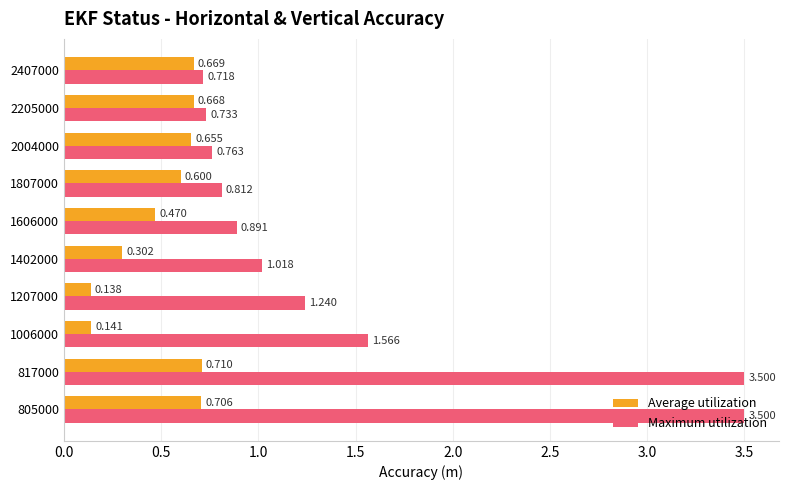

Rank the series by their average value, from lowest to highest.

Average utilization, Maximum utilization